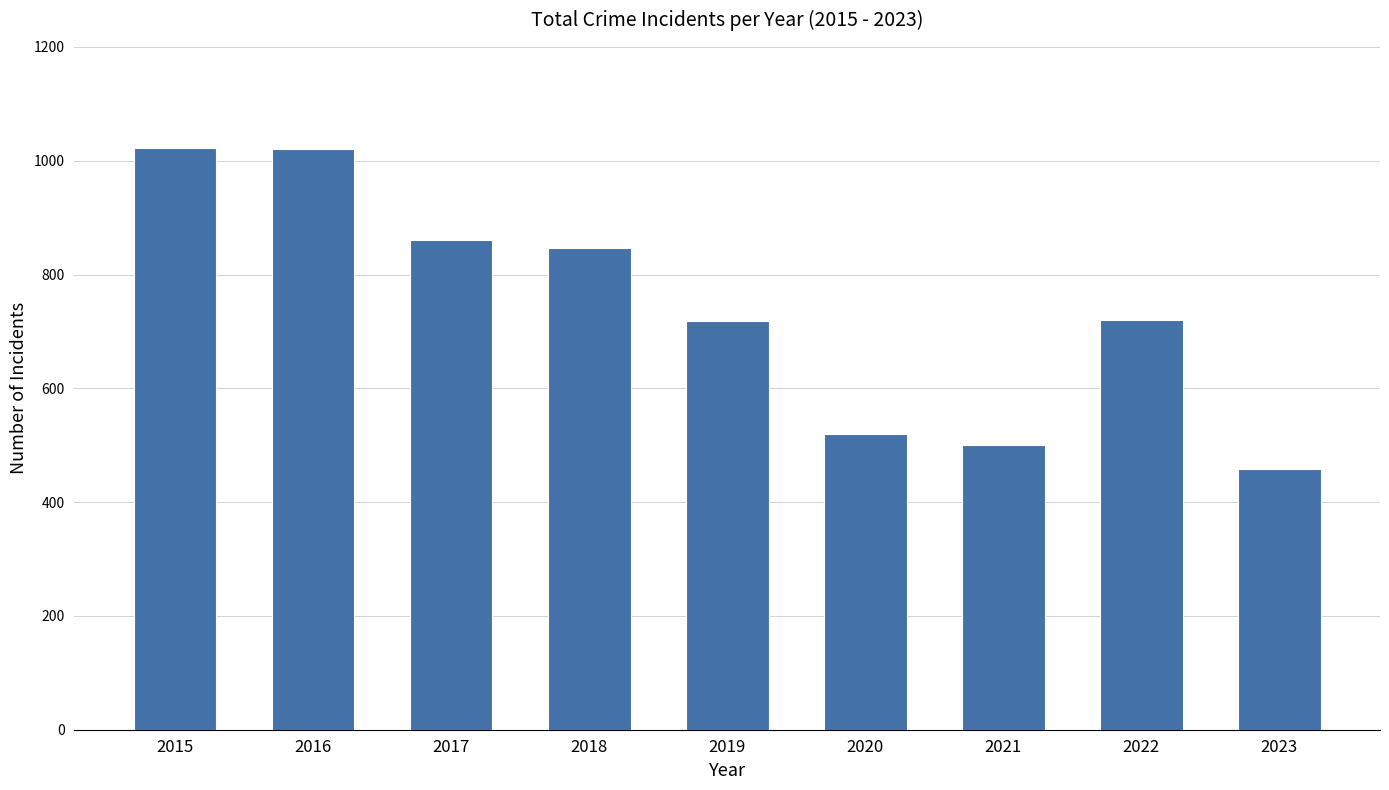

What is the smallest value displayed?

459